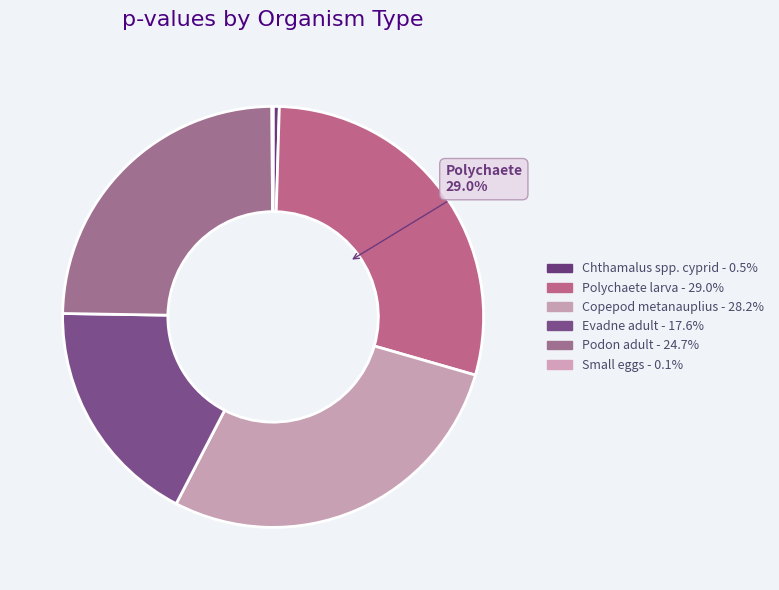

Rank the categories by value from highest to lowest.

Polychaete larva, Copepod metanauplius, Podon adult, Evadne adult, Chthamalus spp. cyprid, Small eggs